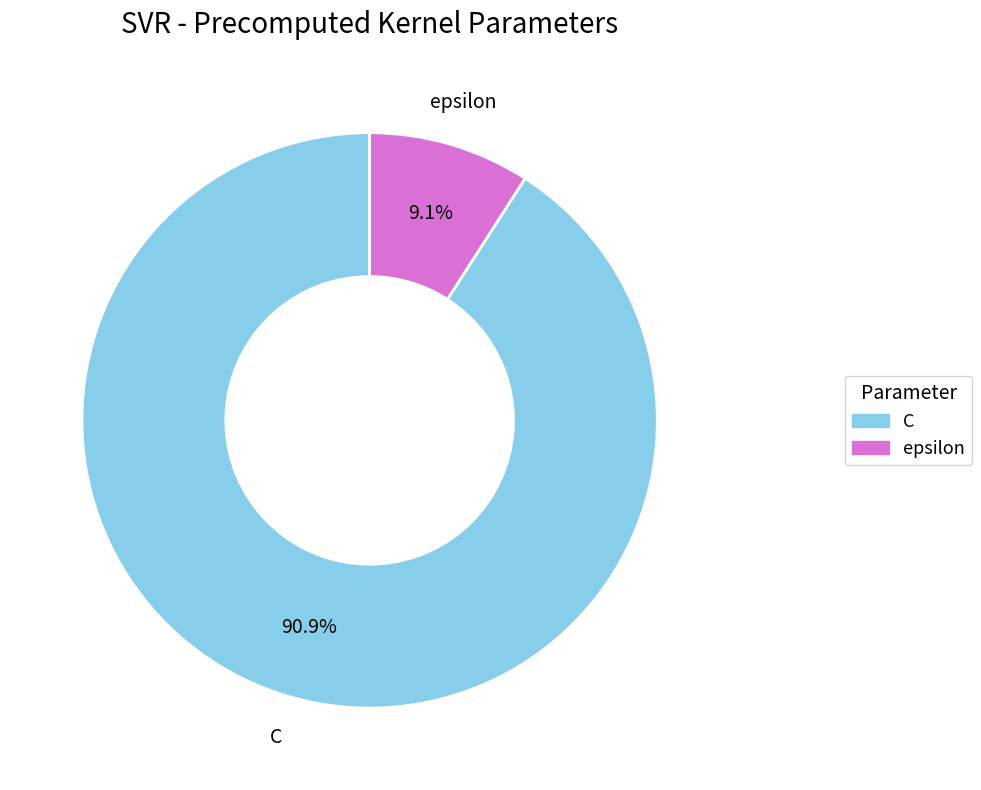

To the nearest percent, what is the average slice percentage?

50%